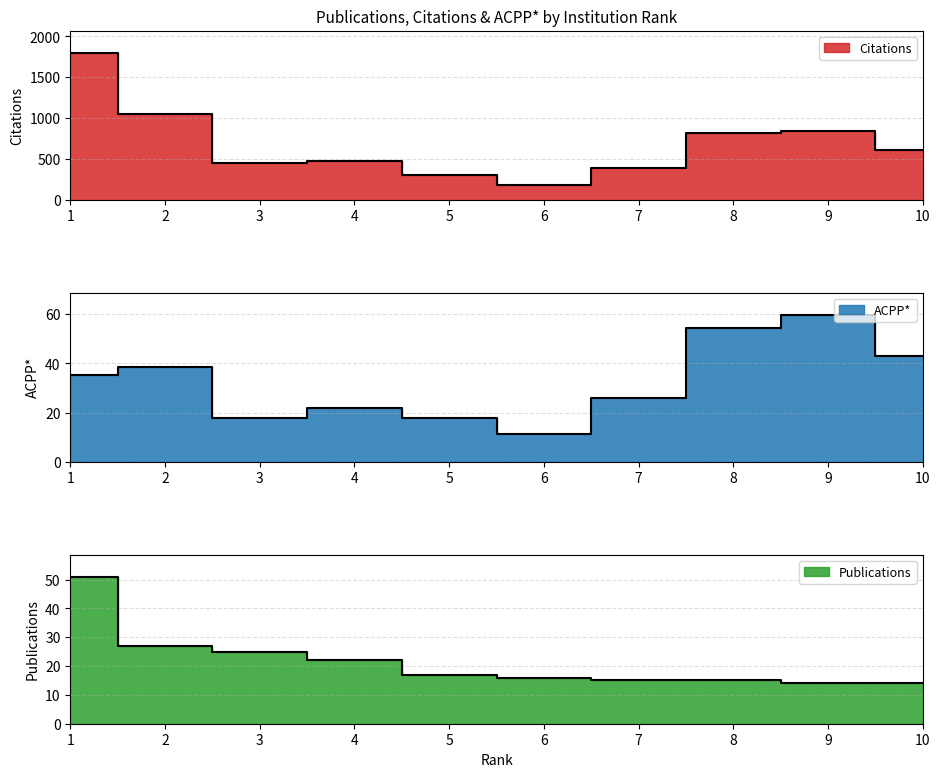

Between 3 and 6, which series saw the biggest shift?

Citations